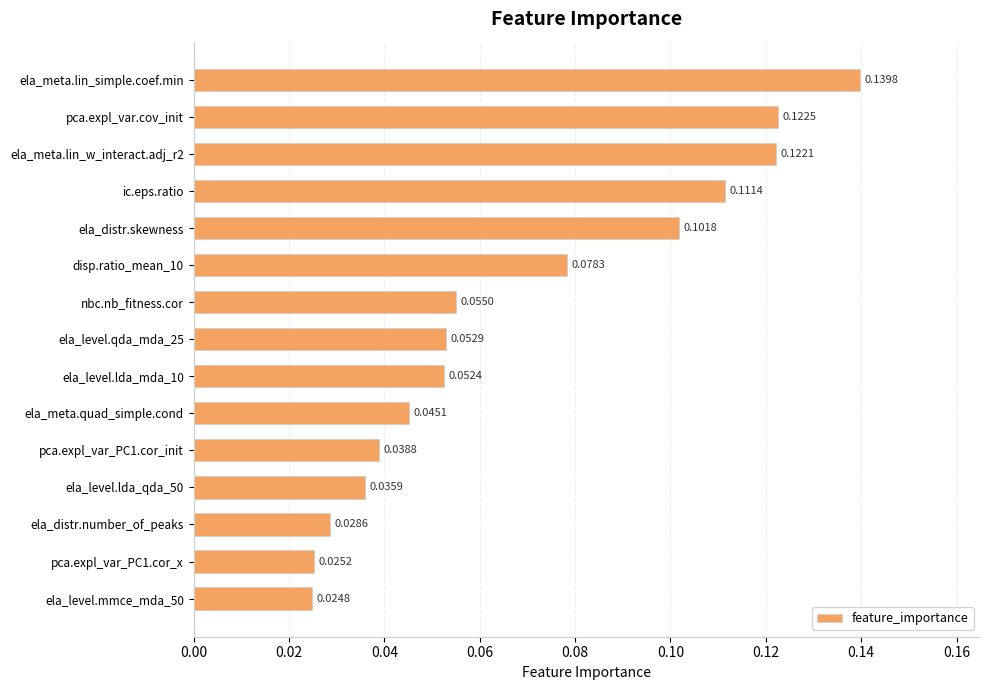

Between ela_level.lda_qda_50 and nbc.nb_fitness.cor, which is larger?

nbc.nb_fitness.cor